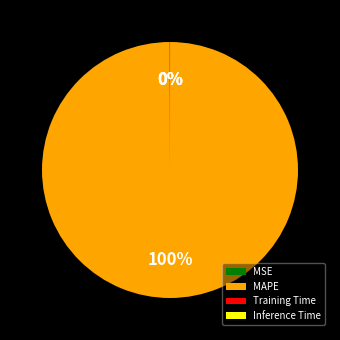

What is the largest slice in the pie chart?

MAPE